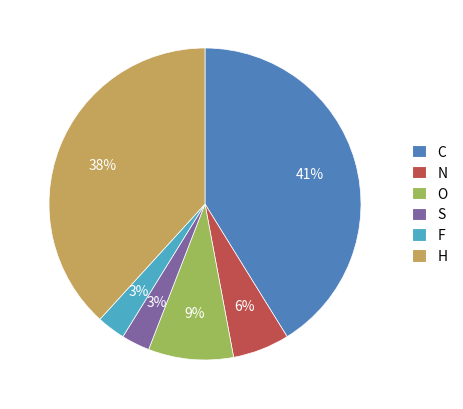

The H slice represents 51% of the pie. True or false?

False